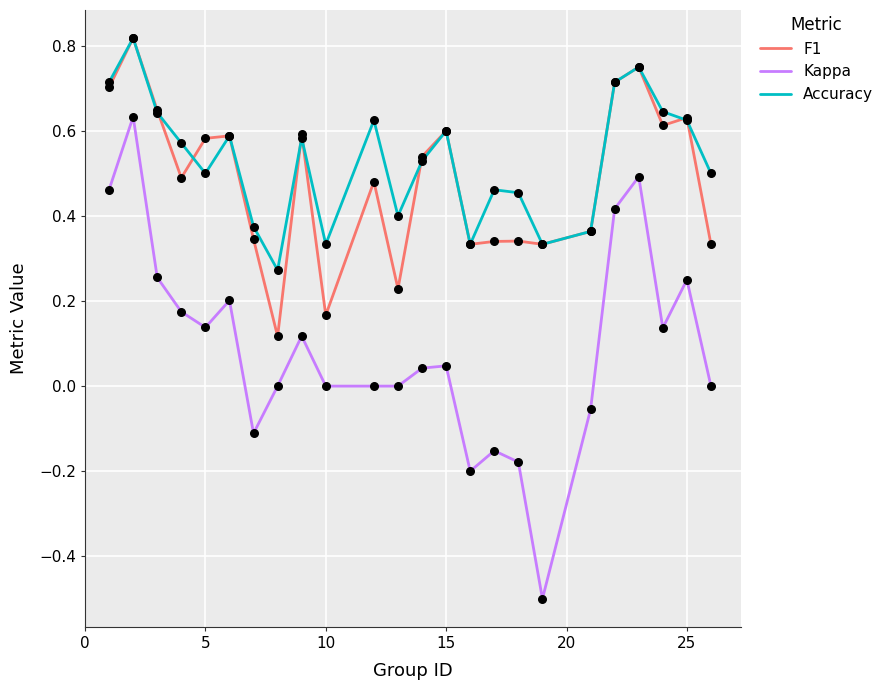

True or false: Kappa and F1 cross at least once.

False